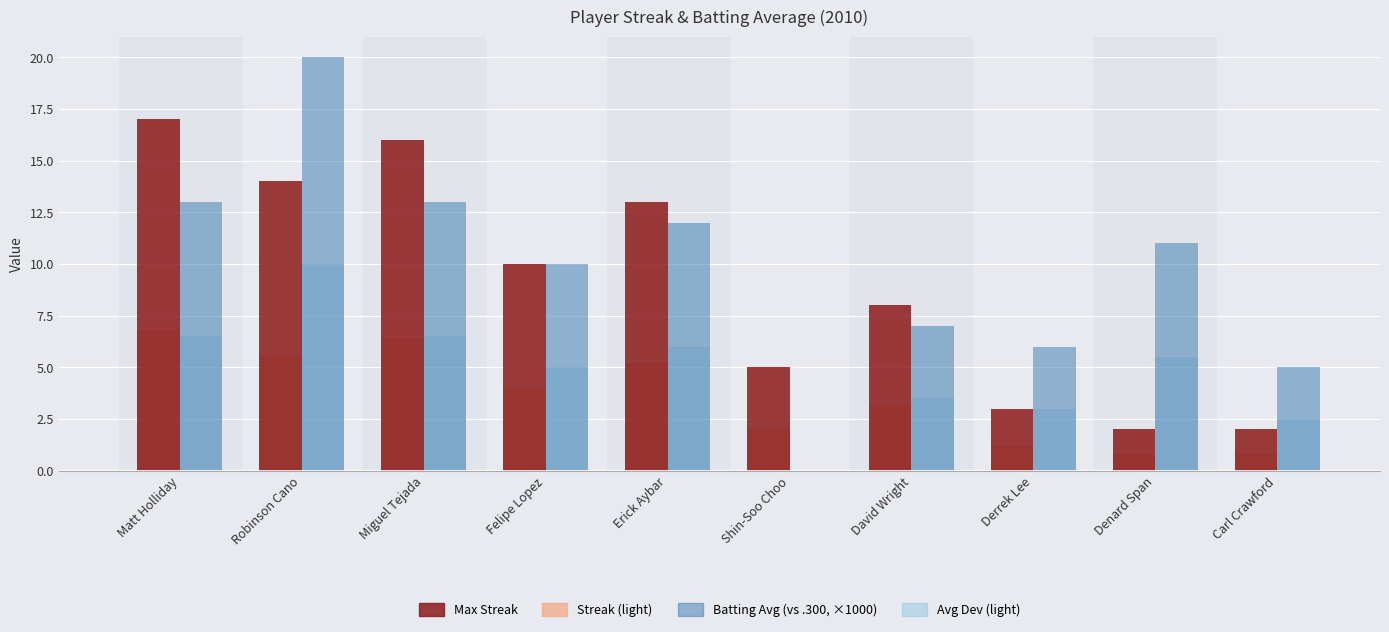

At which category is the sum across all series the highest?

Robinson Cano